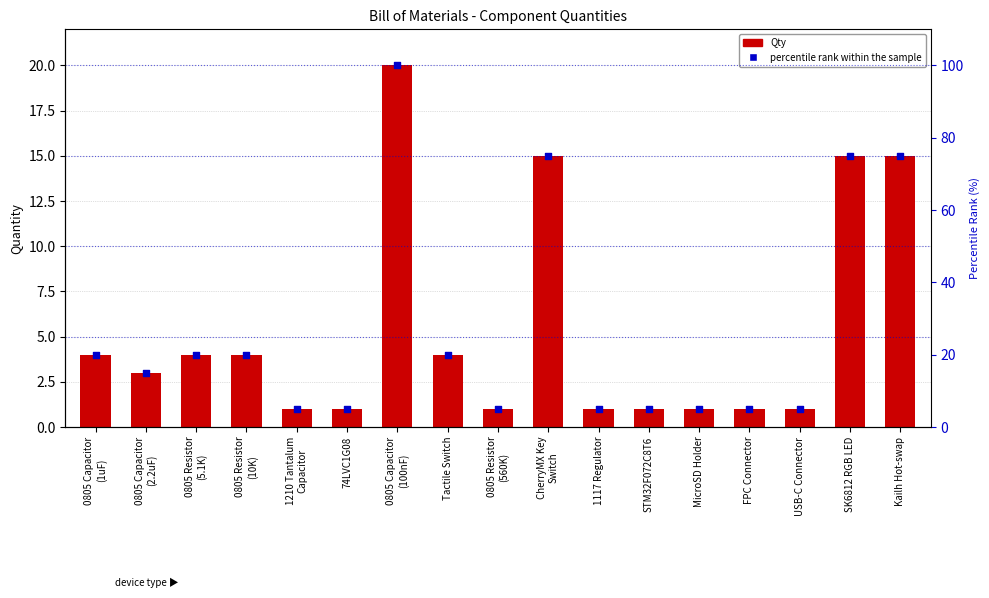

What are all the series names shown in the legend?

Qty, percentile rank within the sample